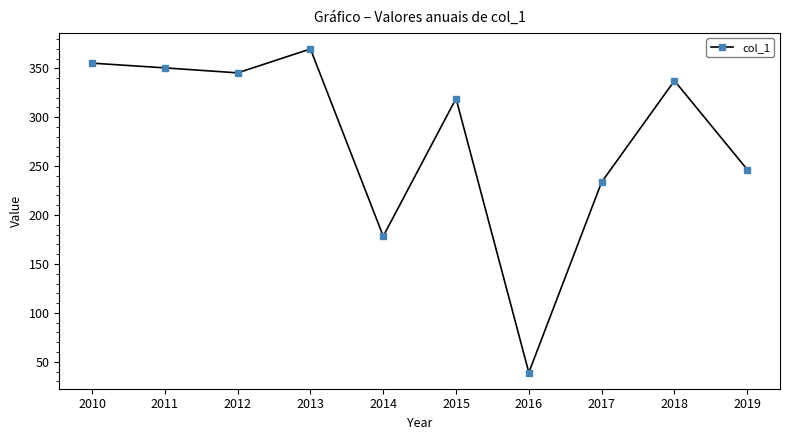

Count the number of values greater than 337.

5